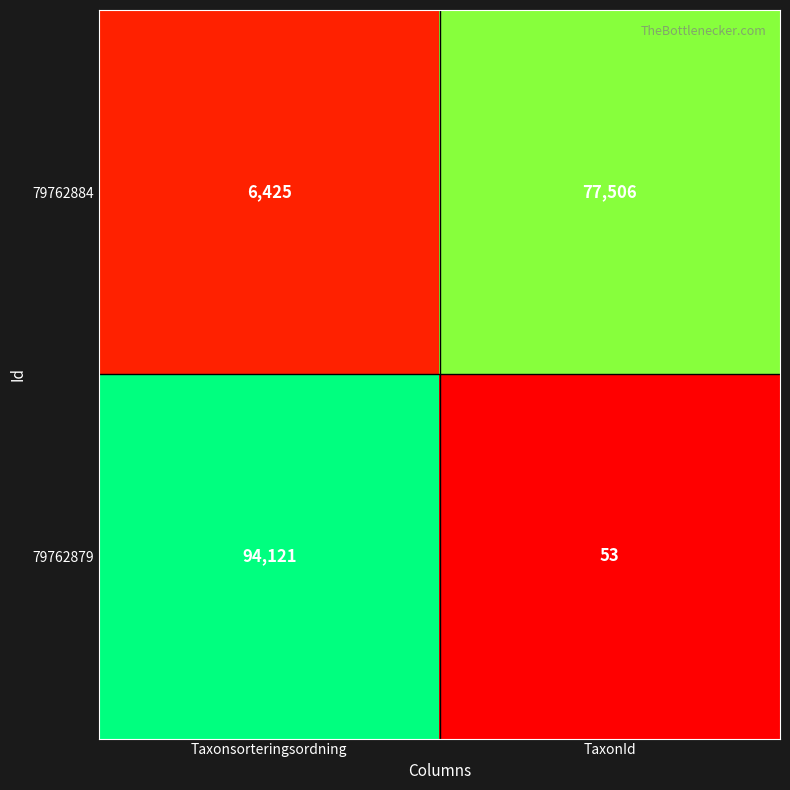

Reading left to right, transcribe all the data shown in this chart.

79762884: 6425	77506
79762879: 94121	53